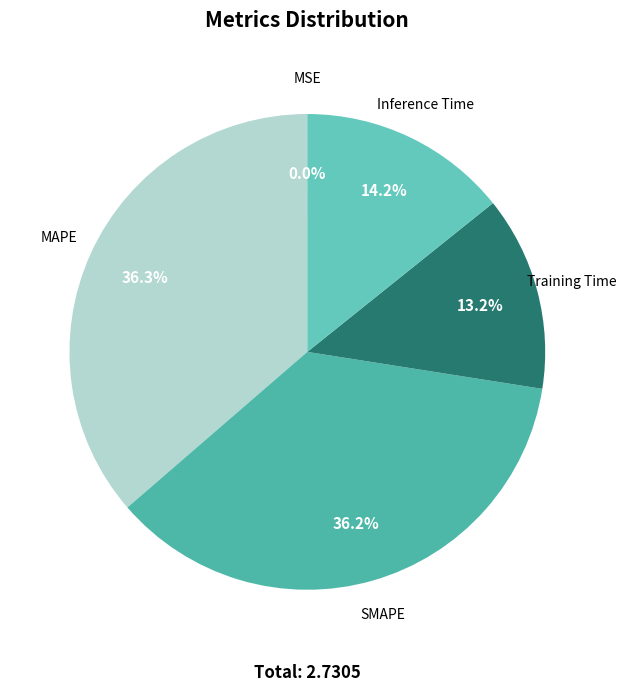

What is the smallest slice in the pie chart?

MSE